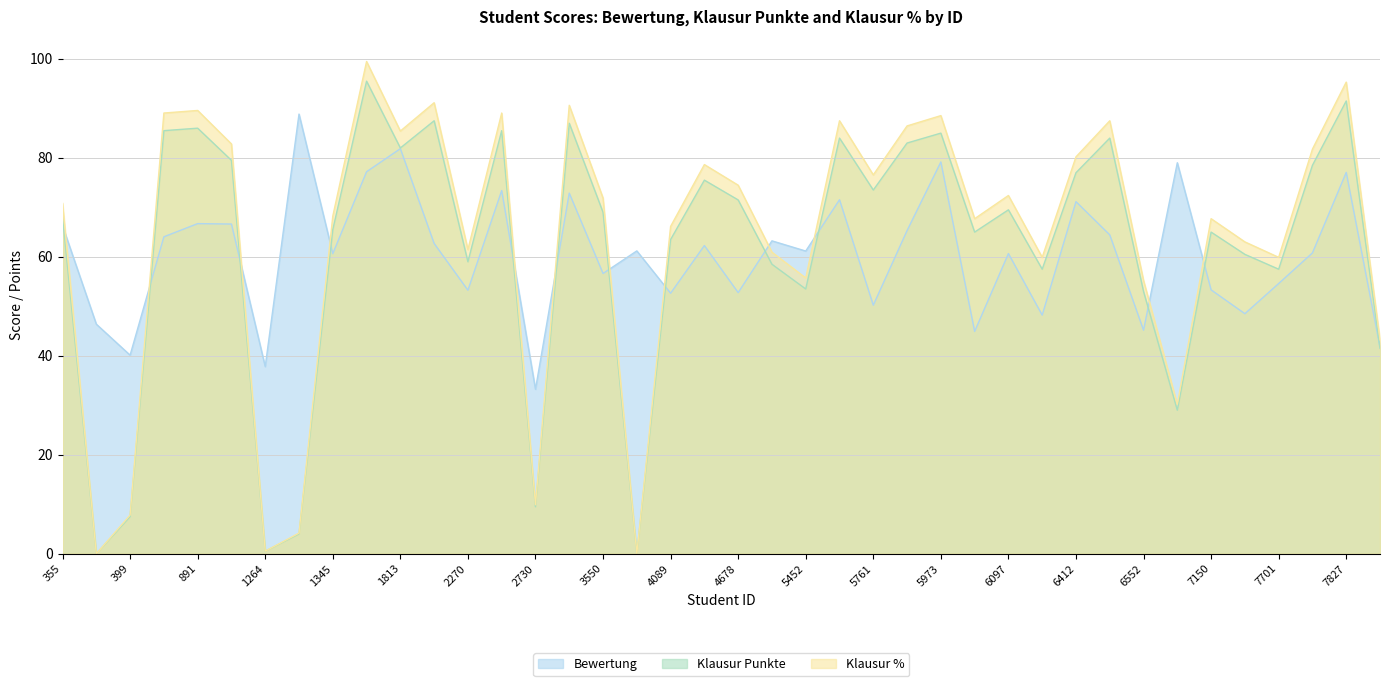

Reading right to left, list all the values displayed in this chart.

Bewertung: 41.7	77.1	60.8	54.6	48.5	53.3	79.0	45.2	64.4	71.2	48.2	60.7	44.9	79.2	65.3	50.2	71.5	61.2	63.2	52.8	62.3	52.6	61.2	56.6	72.9	33.2	73.4	53.3	62.7	81.9	77.2	60.6	88.9	37.8	66.6	66.7	64.1	40.1	46.4	66.3
Klausur Punkte: 41.5	91.5	78.5	57.5	60.5	65.0	29.0	53.0	84.0	77.0	57.5	69.5	65.0	85.0	83.0	73.5	84.0	53.5	58.5	71.5	75.5	63.5	0.0	69.0	87.0	9.5	85.5	59.0	87.5	82.0	95.5	65.5	4.0	0.5	79.5	86.0	85.5	7.5	0.0	68.0
Klausur %: 43.2	95.3	81.8	59.9	63.0	67.7	30.2	55.2	87.5	80.2	59.9	72.4	67.7	88.5	86.5	76.6	87.5	55.7	60.9	74.5	78.6	66.1	0.0	71.9	90.6	9.9	89.1	61.5	91.1	85.4	99.5	68.2	4.2	0.5	82.8	89.6	89.1	7.8	0.0	70.8